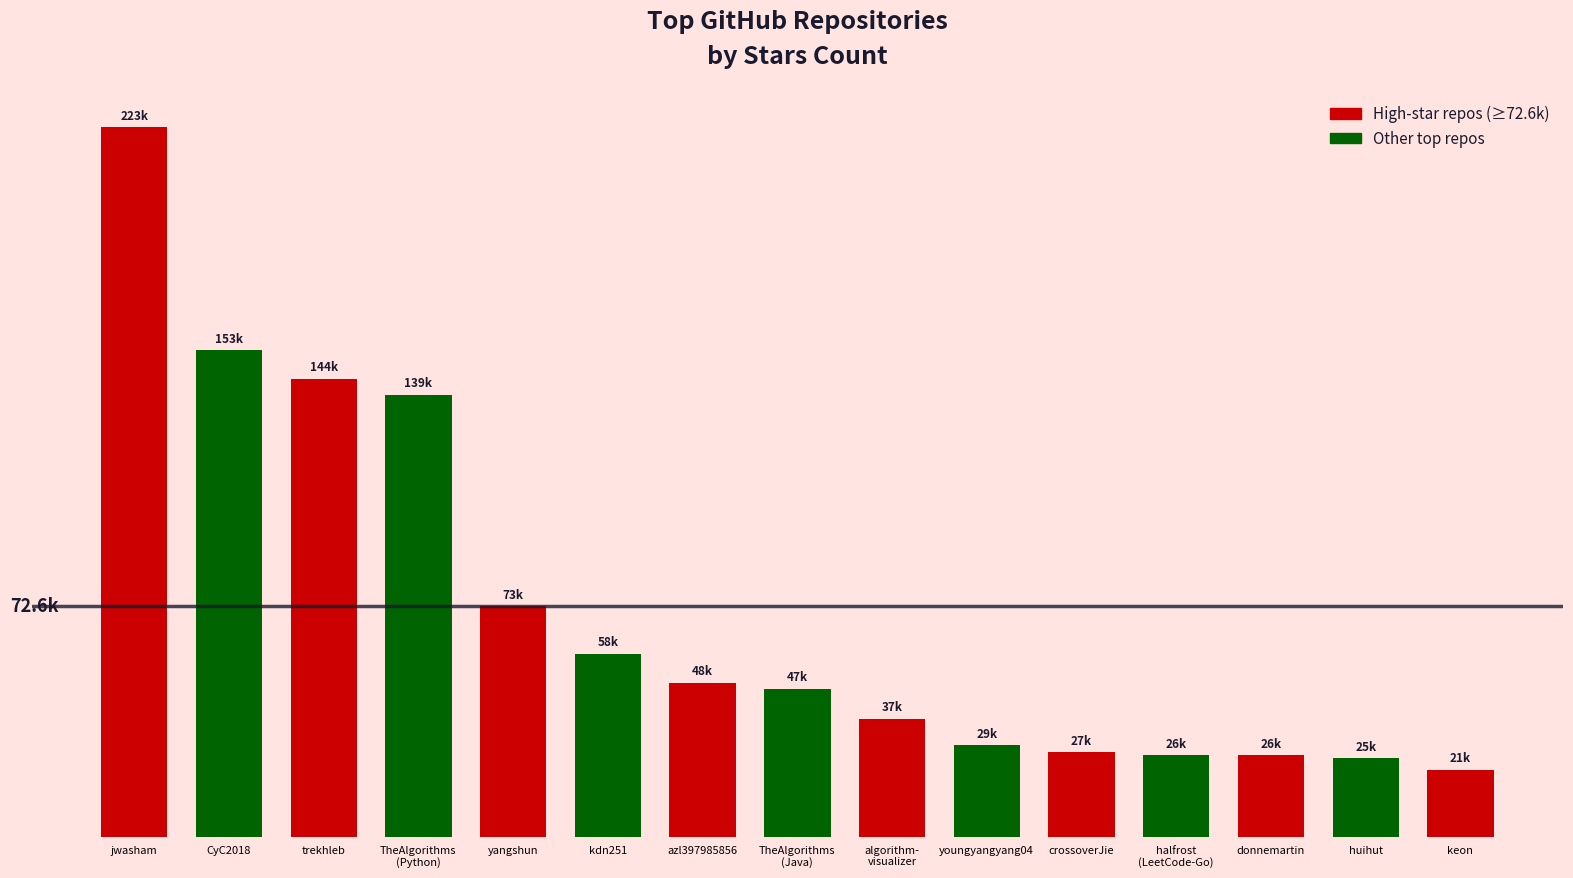

The chart shows a value of 13797 at kdn251. True or false?

False